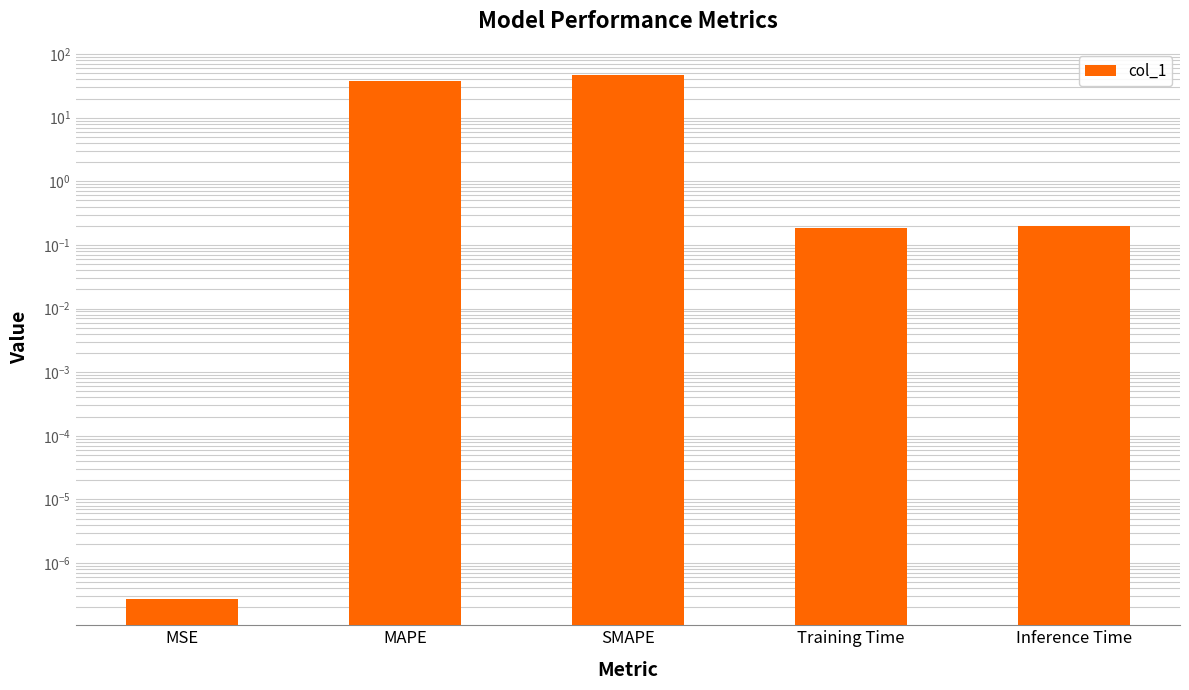

True or false: the data shows 0.2 at Inference Time.

True